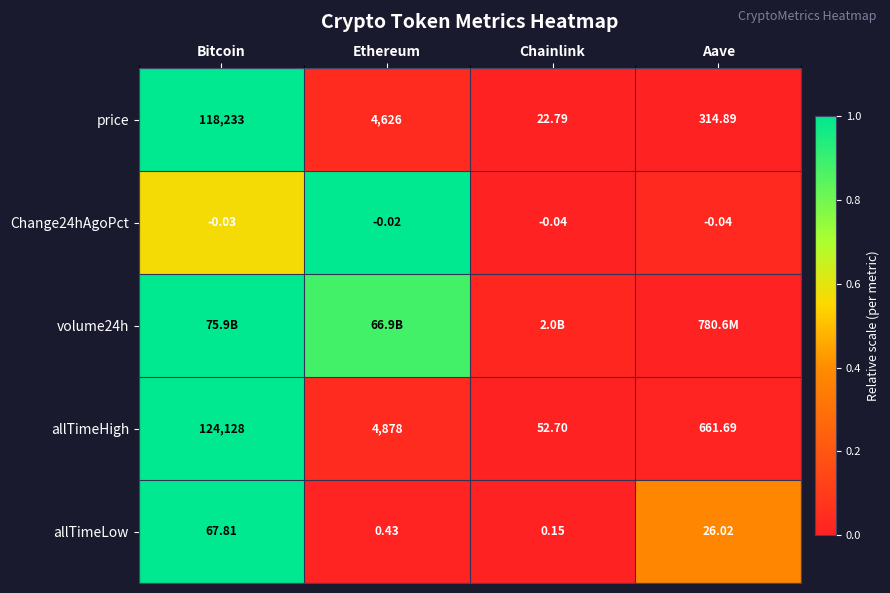

Which has a higher value, Bitcoin or Ethereum?

Bitcoin